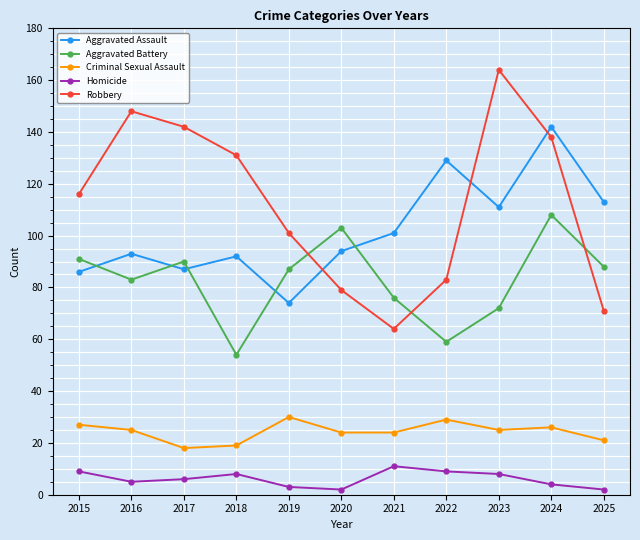

Is it true that Aggravated Battery equals 61 at 2017?

False